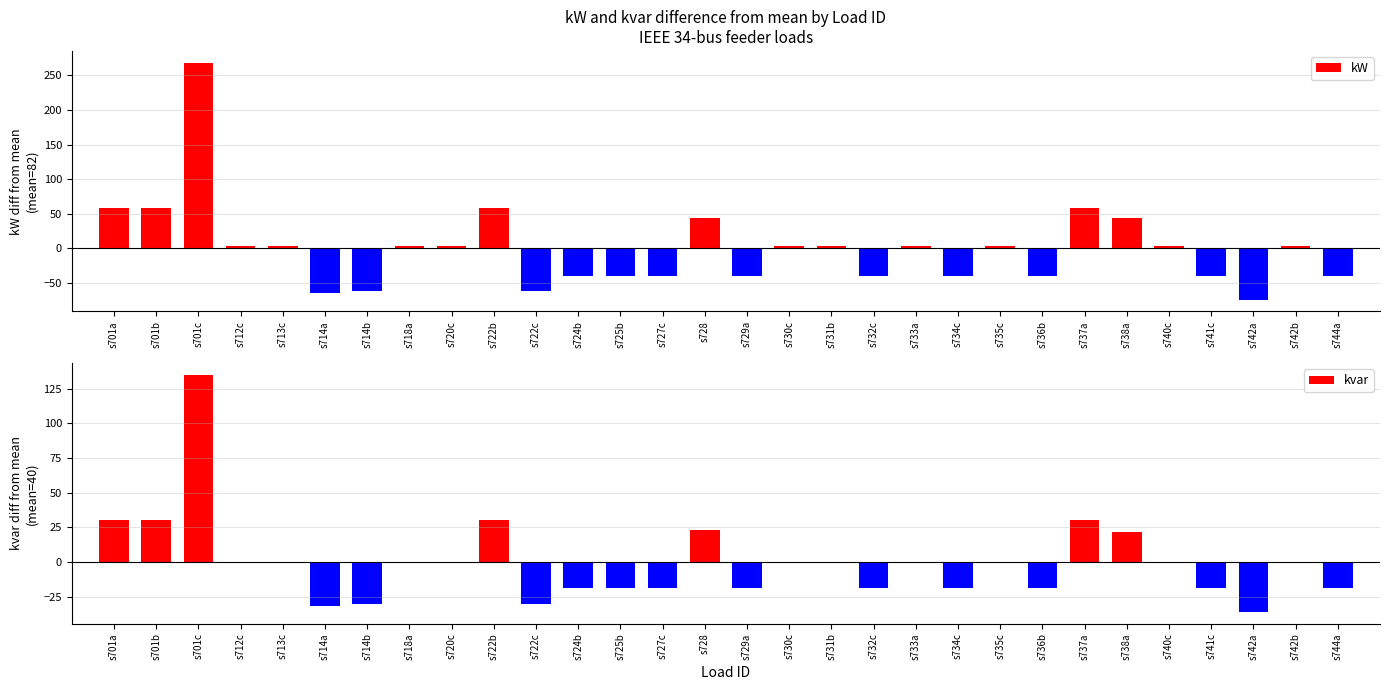

Between s728 and s730c, which series saw the biggest shift?

kW